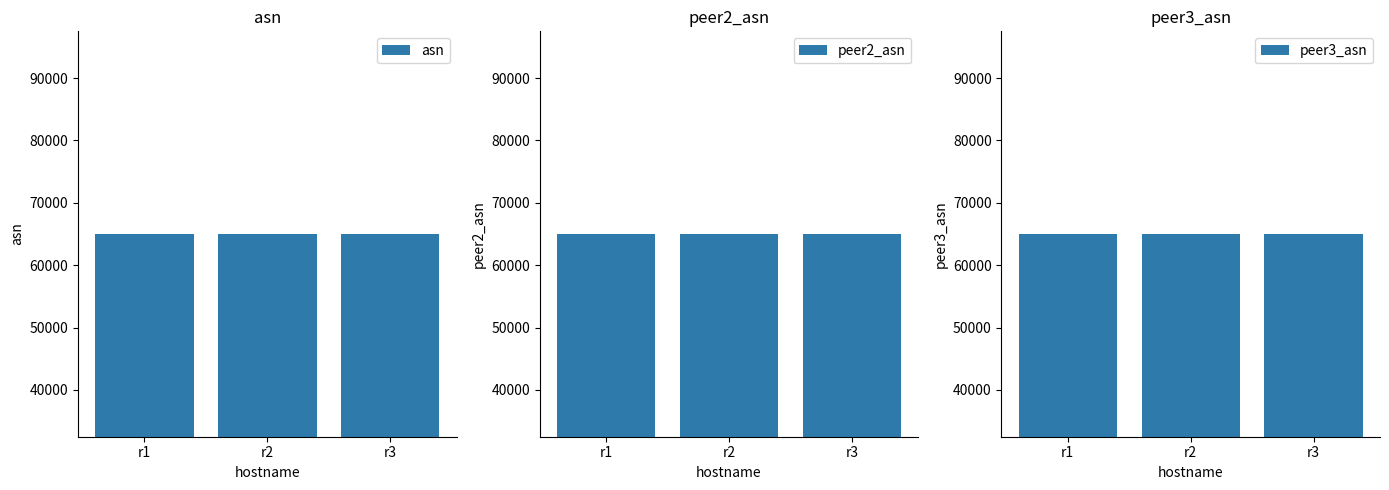

At which label is peer3_asn closest to 65003?

r1